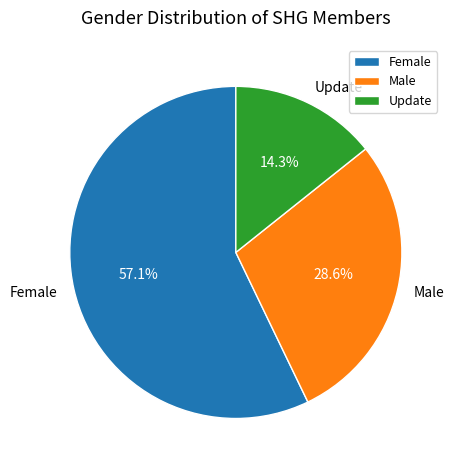

True or false: Update accounts for 14% of the total.

True